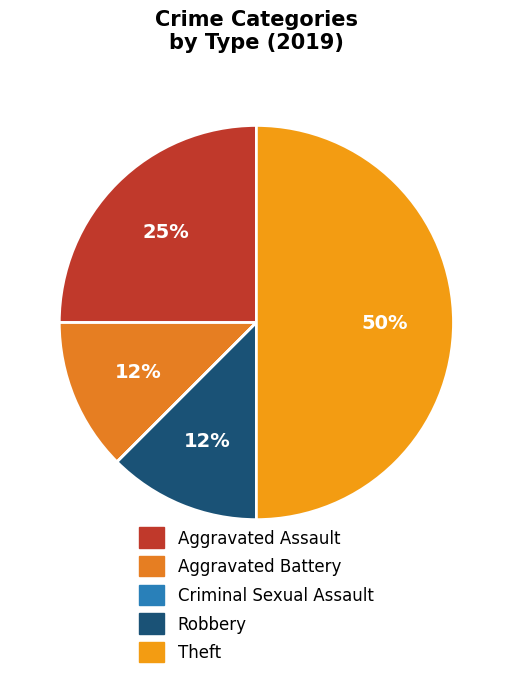

To the nearest percent, what is the difference between the largest and smallest slice percentages?

50%